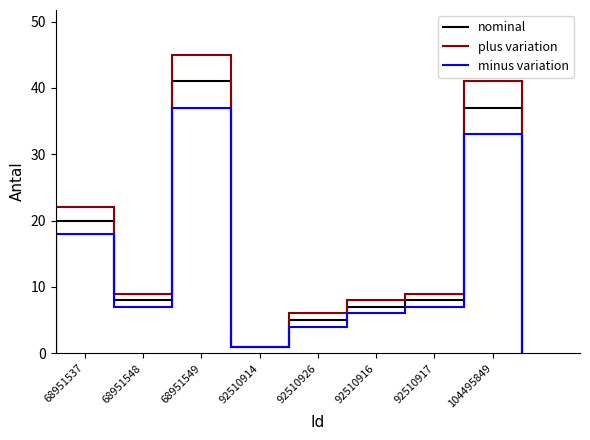

How many bars are there in each group?

3